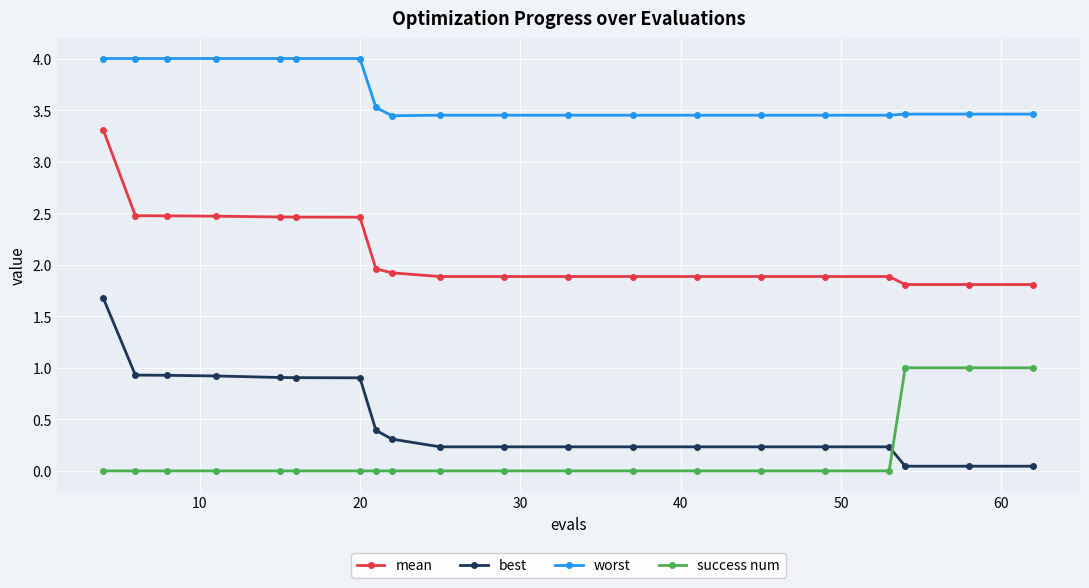

True or false: mean and best intersect in this chart.

False